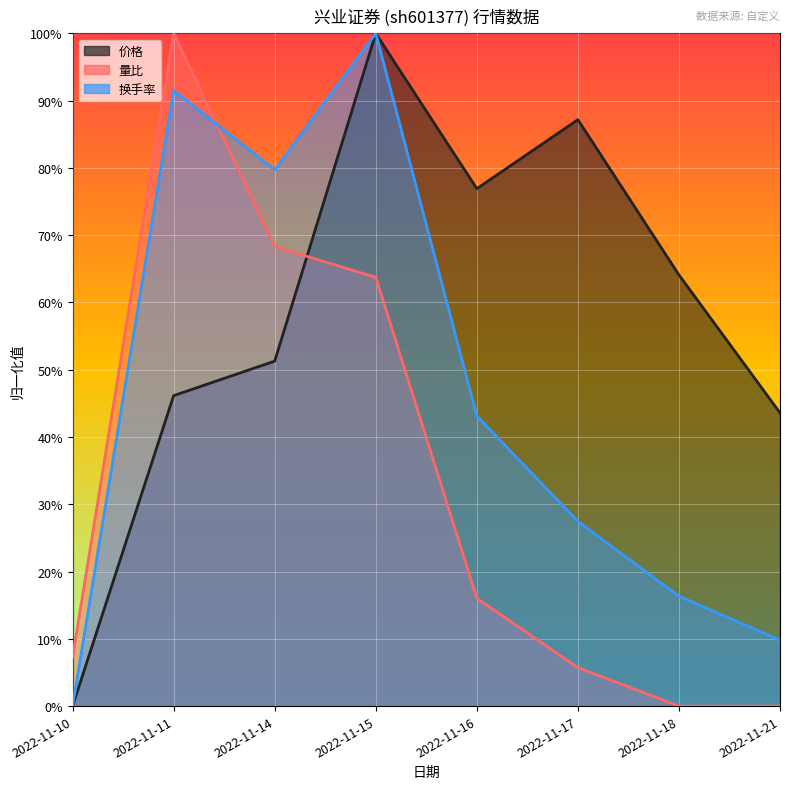

After their last crossing, which series has the higher values: 价格 or 量比?

价格